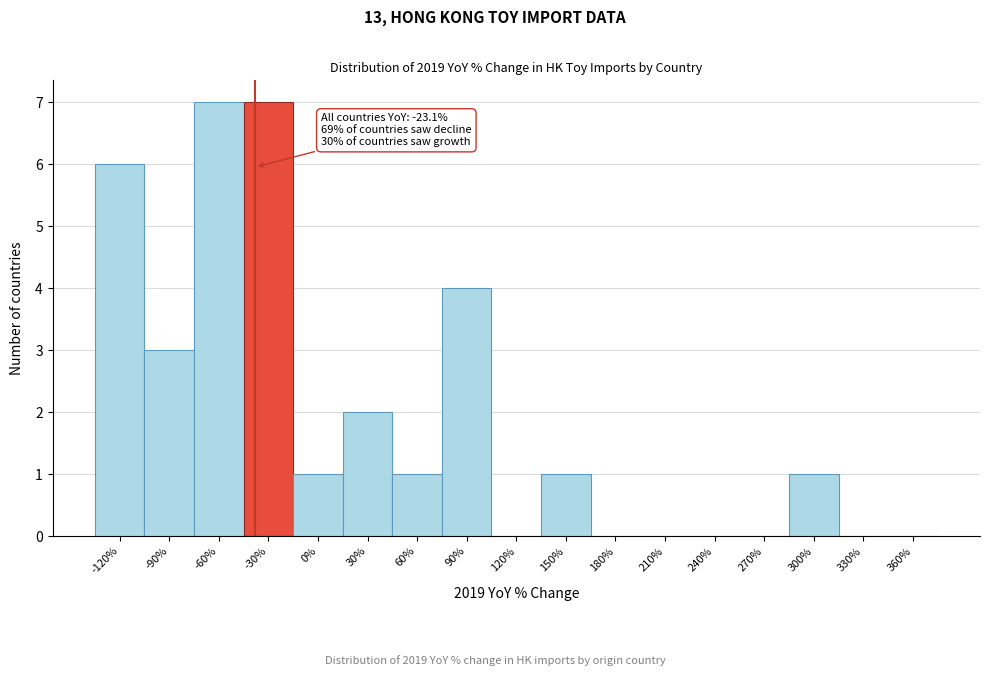

Reading right to left, transcribe all the data shown in this chart.

360%=0	330%=0	300%=1	270%=0	240%=0	210%=0	180%=0	150%=1	120%=0	90%=4	60%=1	30%=2	0%=1	-30%=7	-60%=7	-90%=3	-120%=6